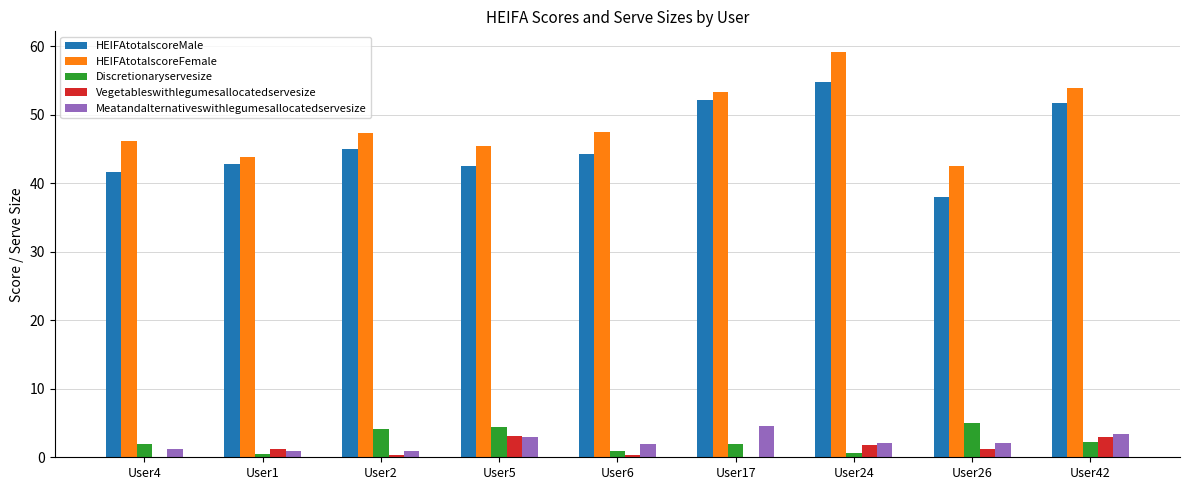

At which label does Discretionaryservesize reach its peak?

User26